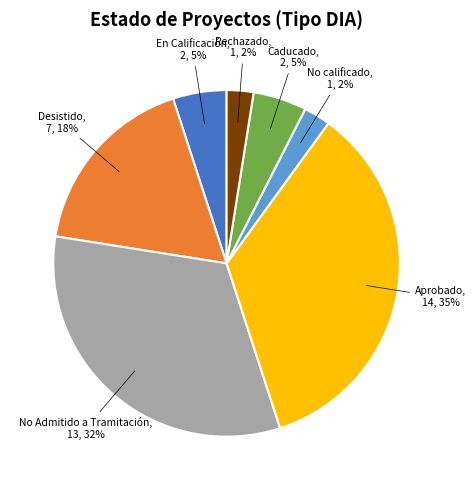

Does Aprobado represent more than half of the total?

No